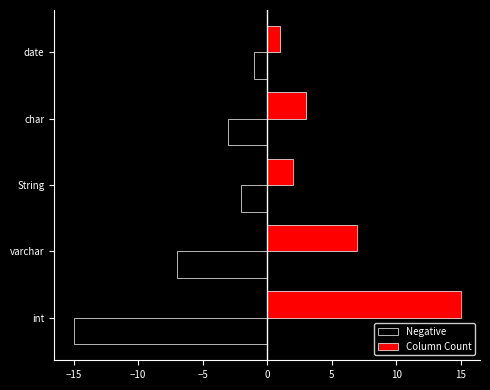

List the series in order of their overall mean, lowest first.

Negative, Column Count